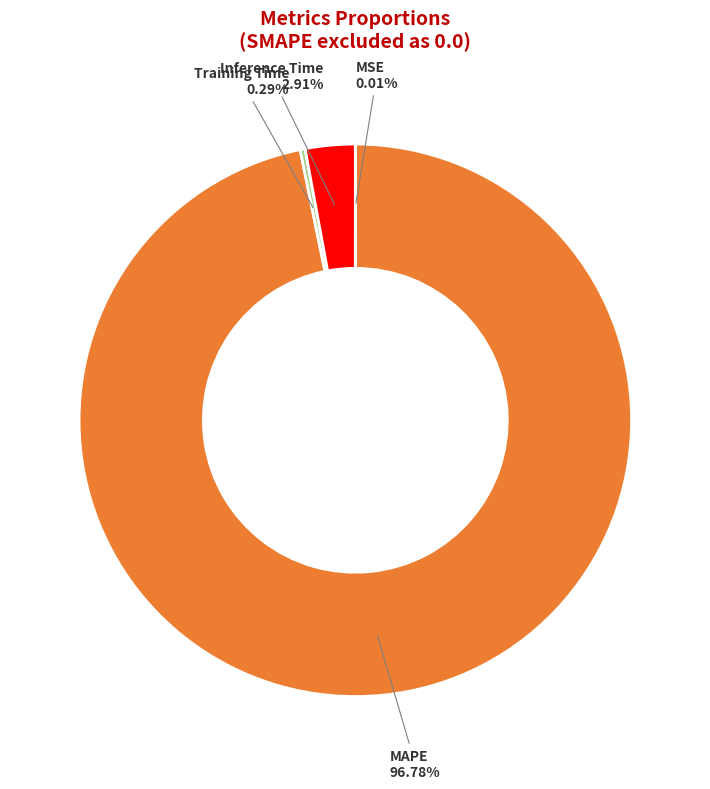

What percentage is the Inference Time slice, to the nearest percent?

3%